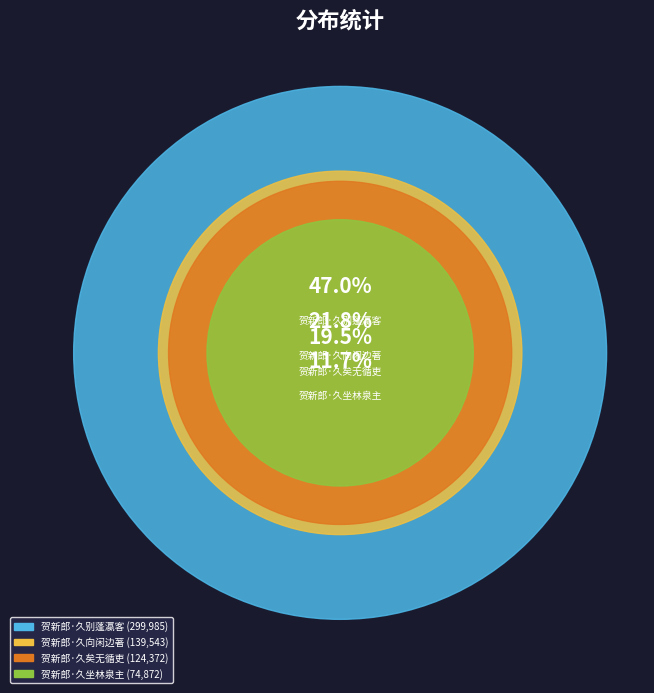

How many slices are in this pie chart?

4